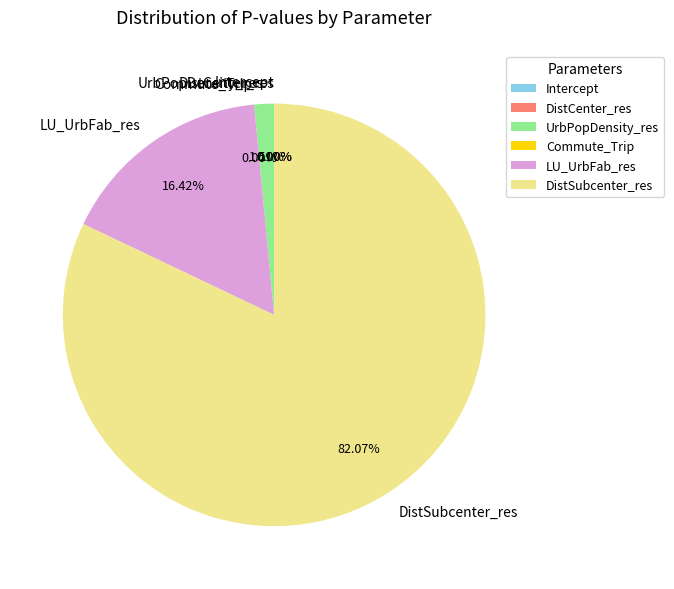

The DistCenter_res slice represents 0% of the pie. True or false?

True